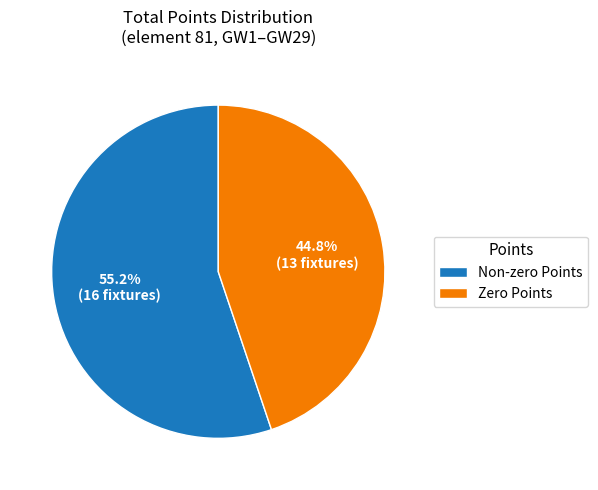

Approximately how many times larger is the value at Zero Points compared to Non-zero Points?

0.8